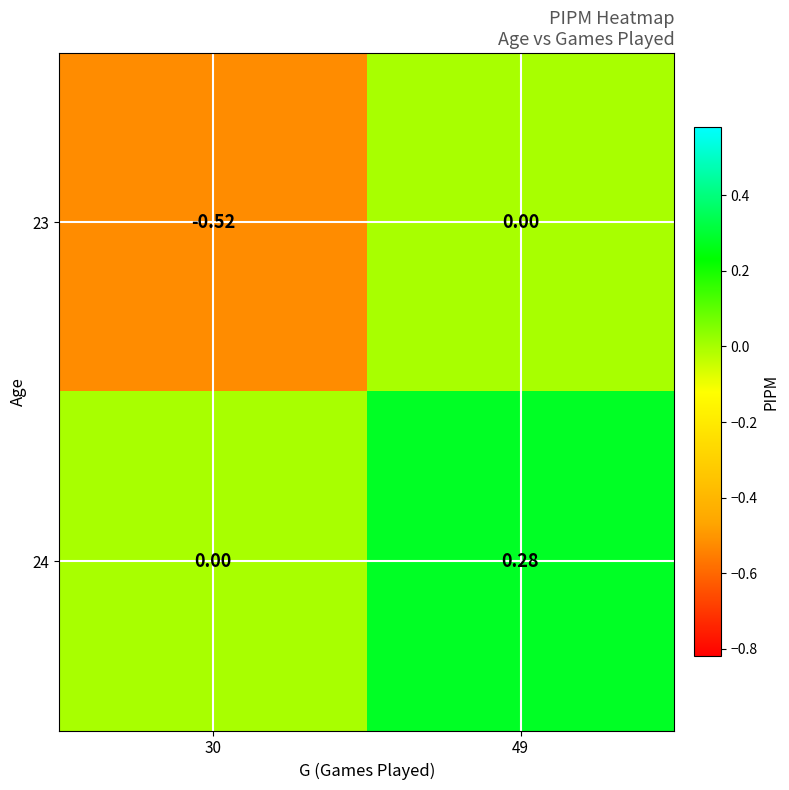

At which category does the chart reach its peak across all series?

49